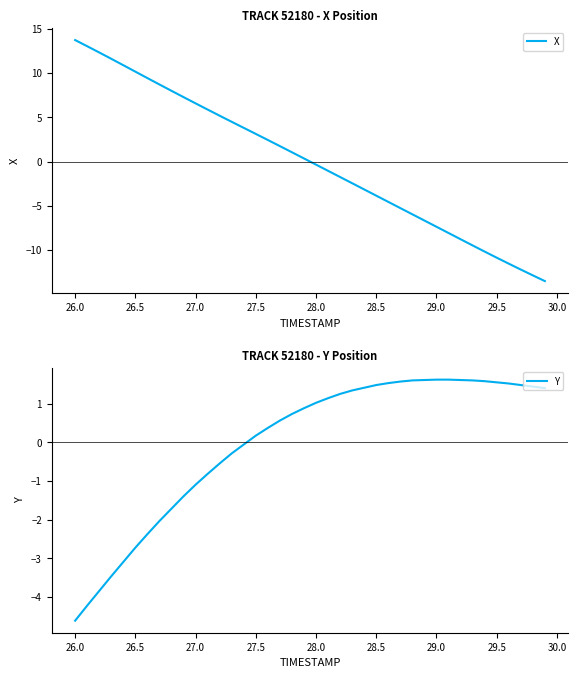

How many positive values does the Y series have?

25